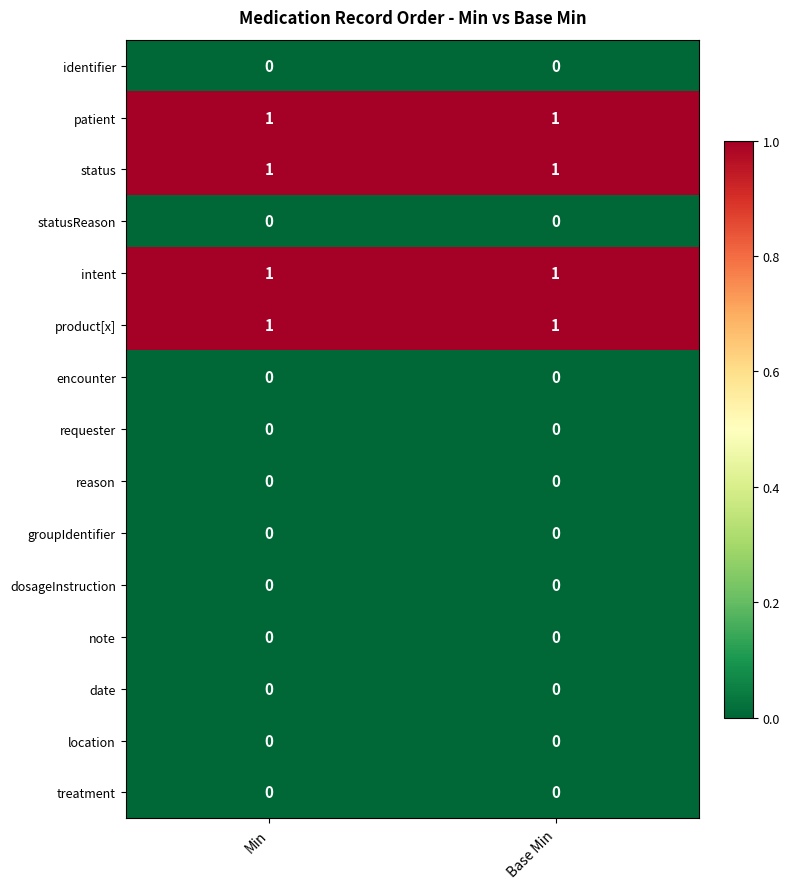

What is the total value across all series at Base Min?

4